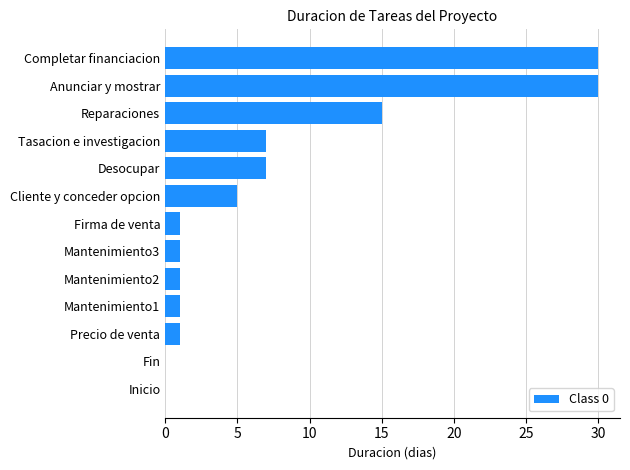

Reading bottom to top, list all the values displayed in this chart.

Inicio=0	Fin=0	Precio de venta=1	Mantenimiento1=1	Mantenimiento2=1	Mantenimiento3=1	Firma de venta=1	Cliente y conceder opcion=5	Desocupar=7	Tasacion e investigacion=7	Reparaciones=15	Anunciar y mostrar=30	Completar financiacion=30